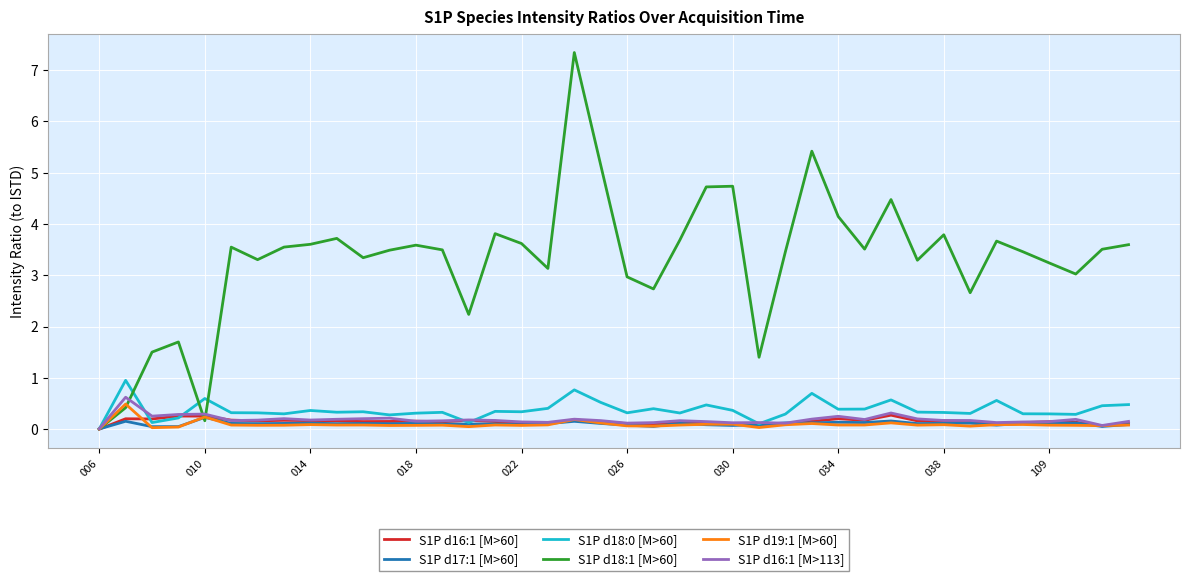

Which series has the widest spread of values?

S1P d18:1 [M>60]